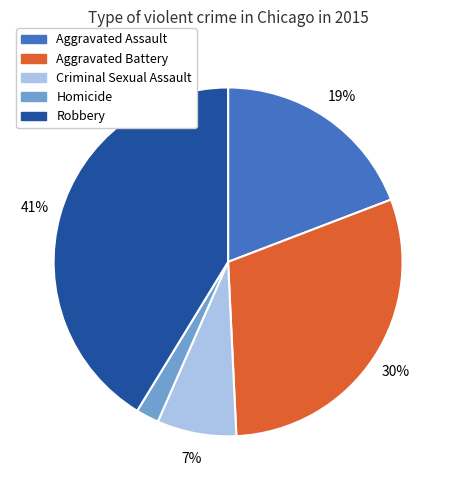

Which slice is the smallest?

Homicide